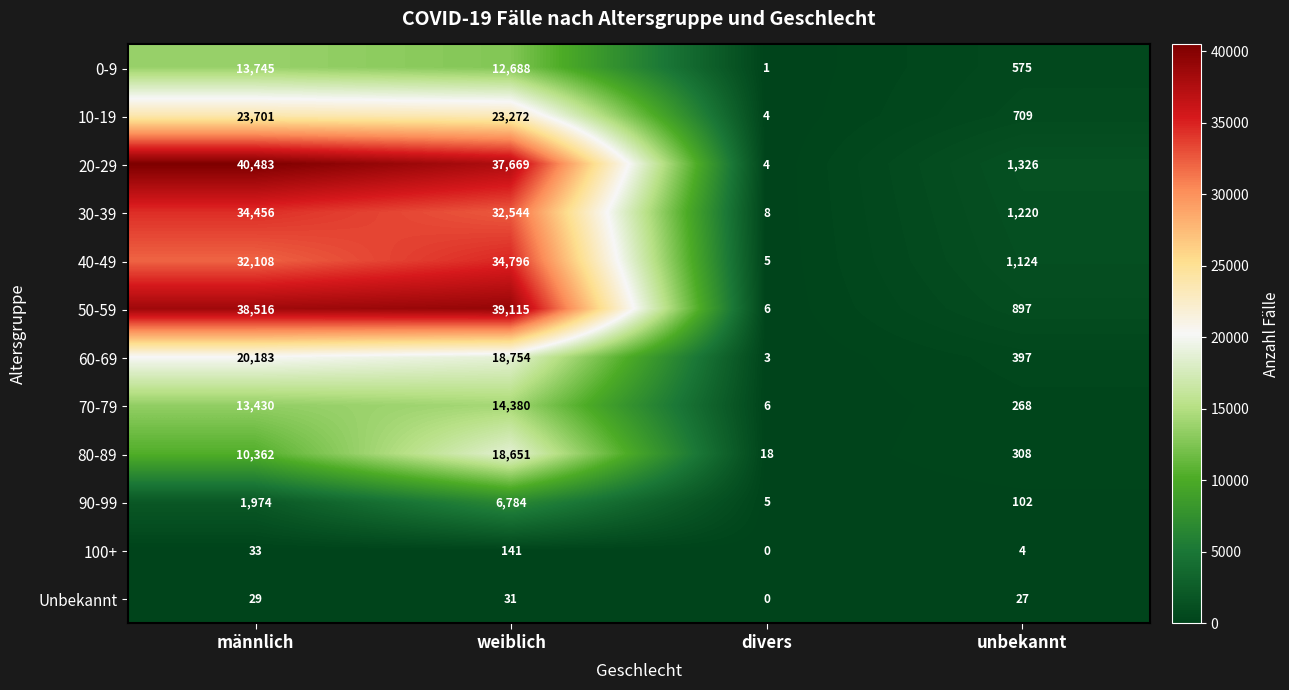

Which label corresponds to the smallest value in the chart?

divers